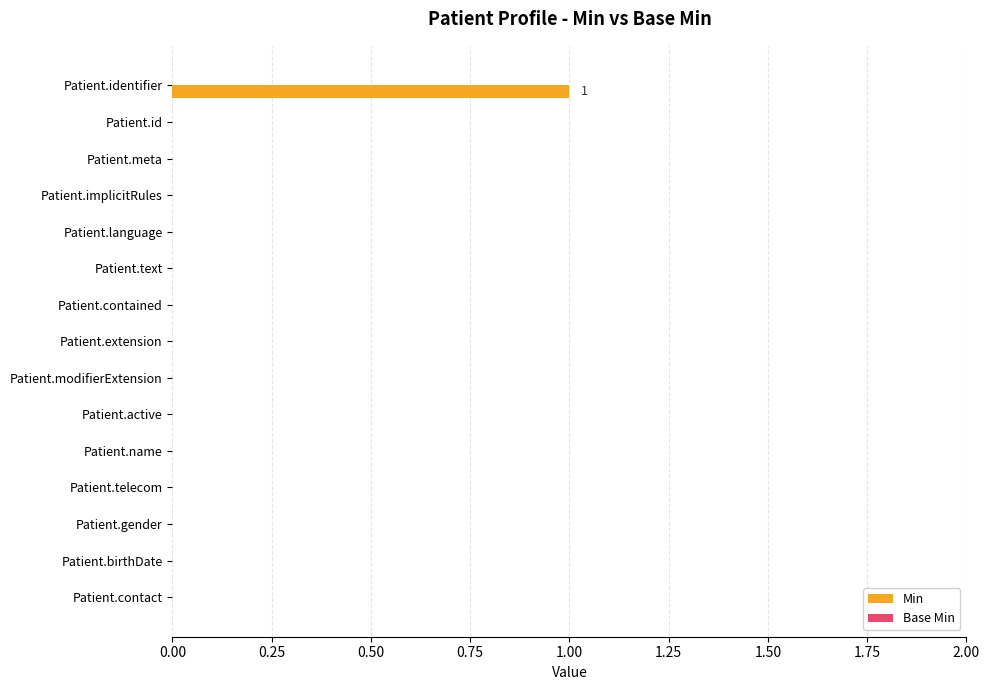

How many series are shown in this chart?

1